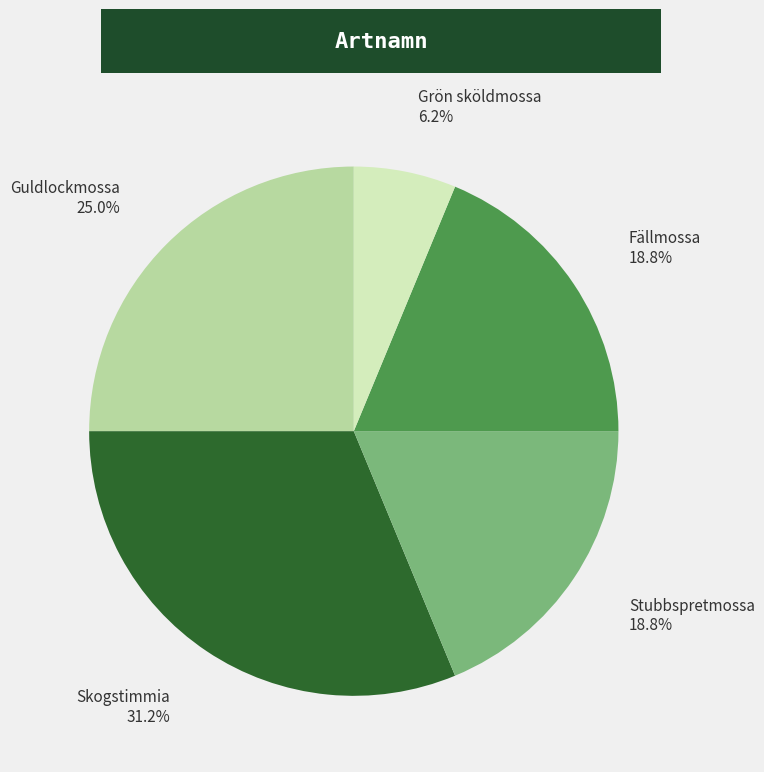

What percentage is NOT represented by Skogstimmia?

68.8%